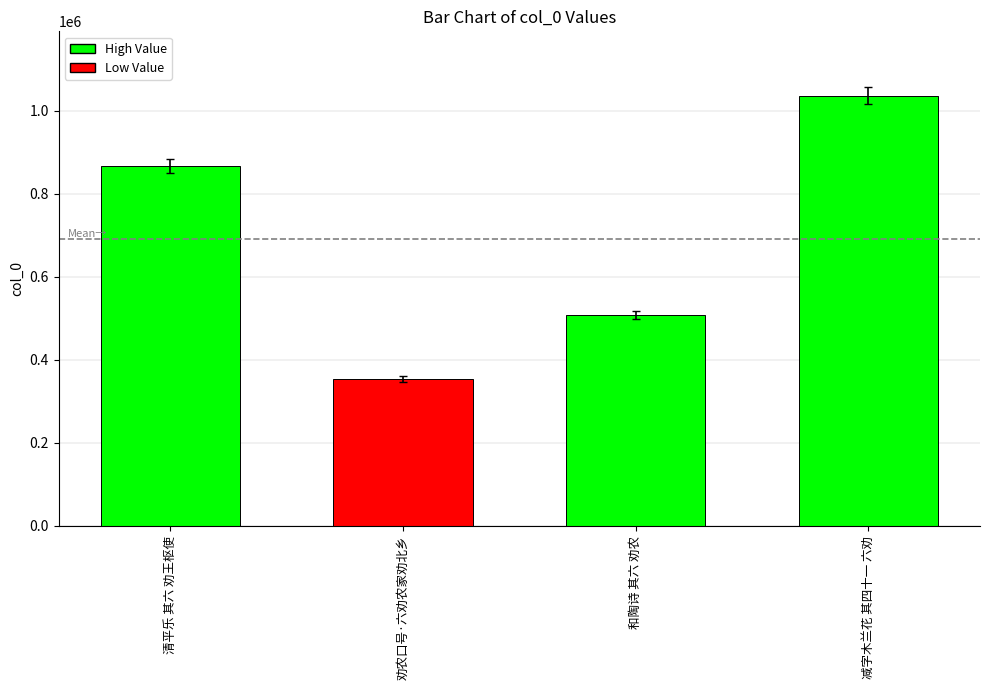

Reading left to right, extract all data points from this chart.

清平乐 其六 劝王枢使=867835	劝农口号·六劝农家劝北乡=353246	和陶诗 其六 劝农=508311	减字木兰花 其四十一 六劝=1036467